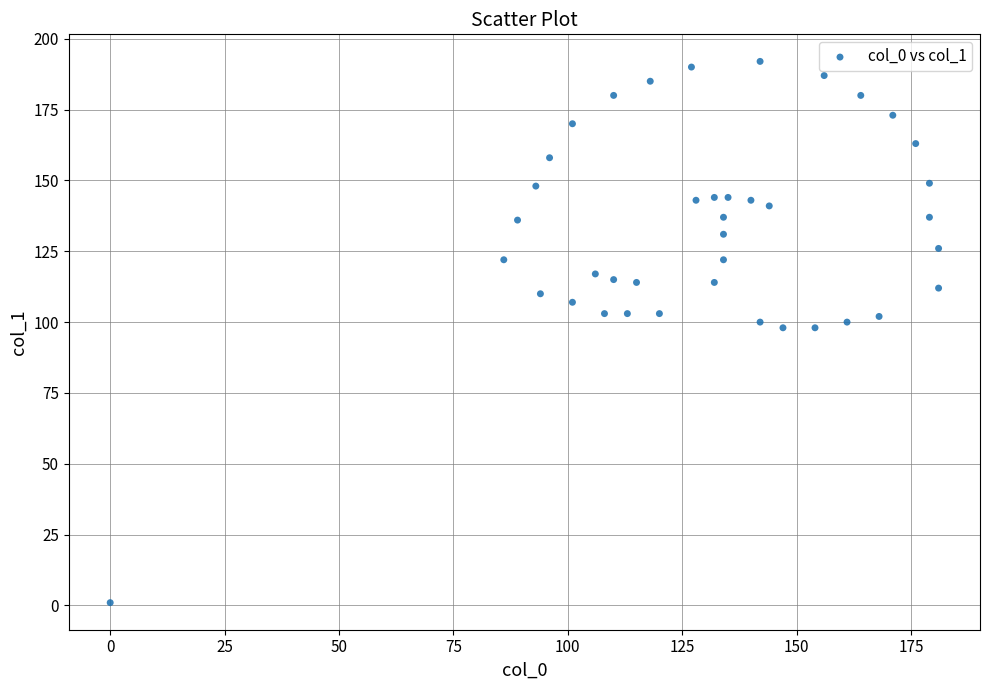

What is the range of Y values (max minus min)?

191